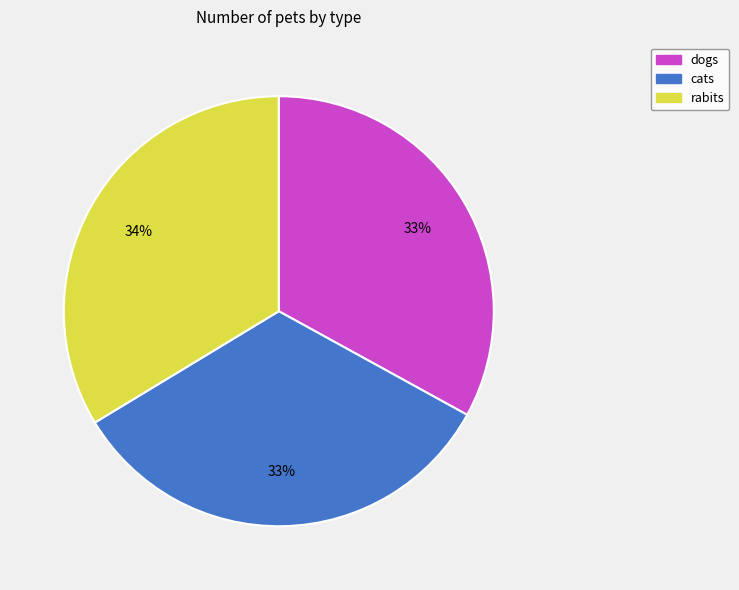

What percentage is the rabits slice, to the nearest percent?

34%